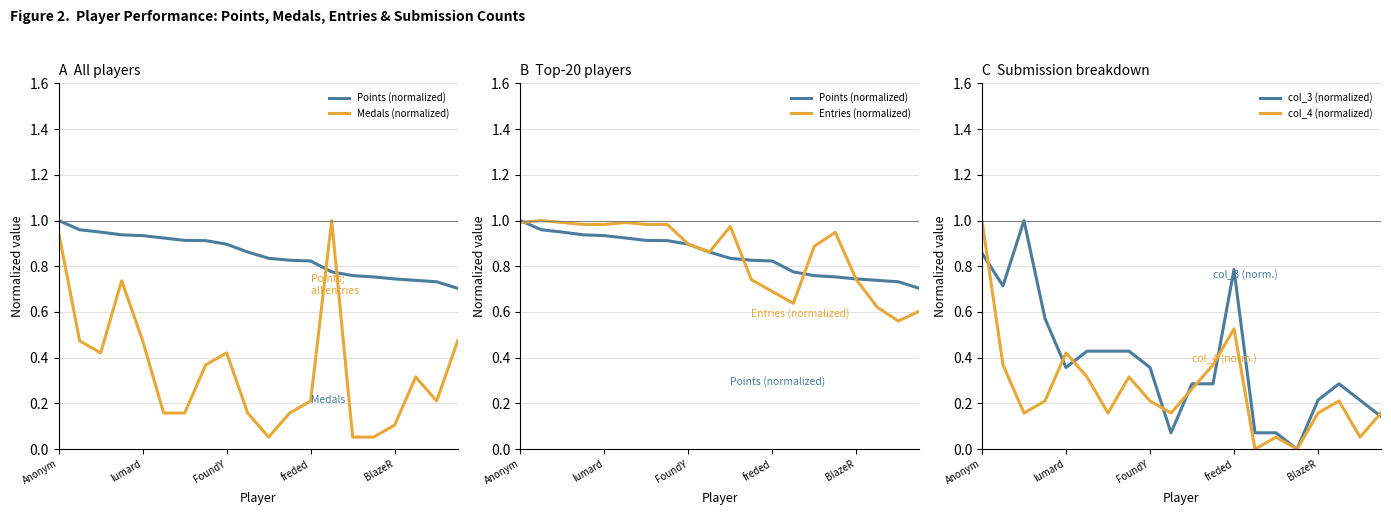

Is it true that col_3 (normalized) equals 0.3 at 17?

True